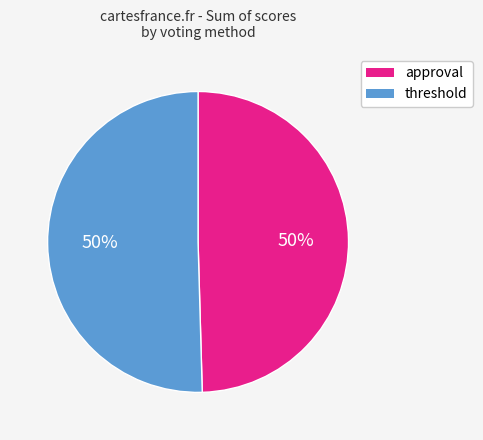

To the nearest percent, what is the average slice percentage?

50%